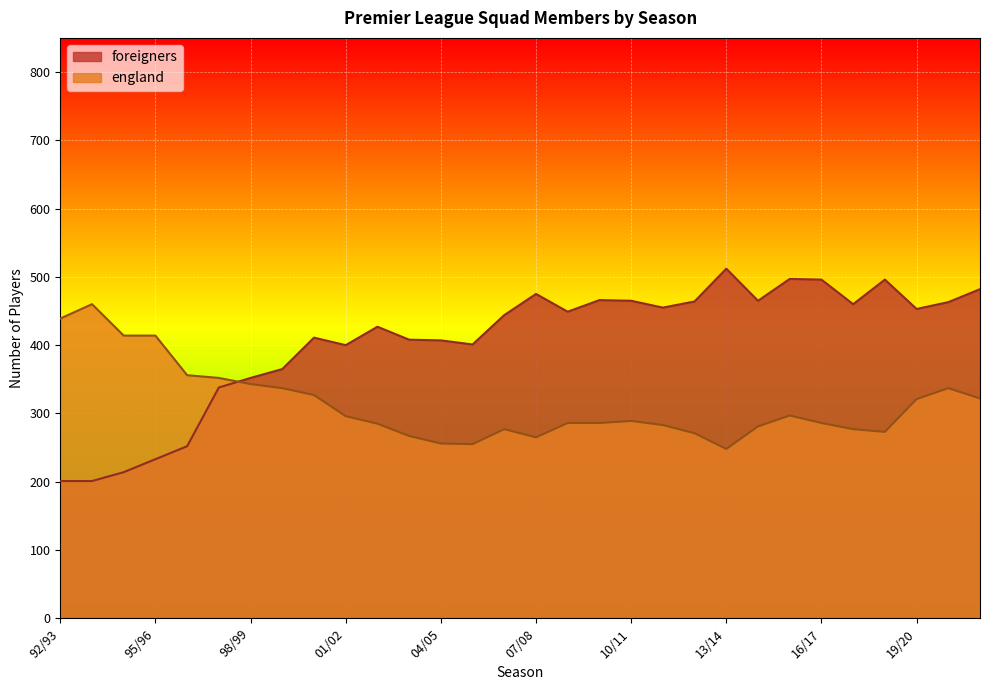

At which category is the sum across all series the highest?

21/22